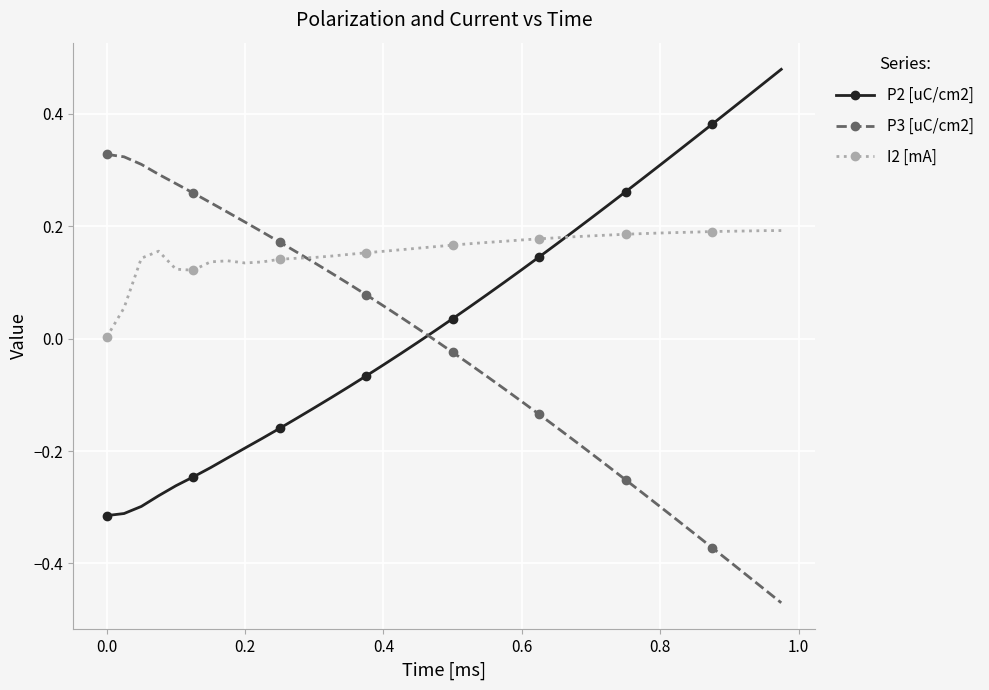

List the series in order of their peak value, lowest first.

I2 [mA], P3 [uC/cm2], P2 [uC/cm2]